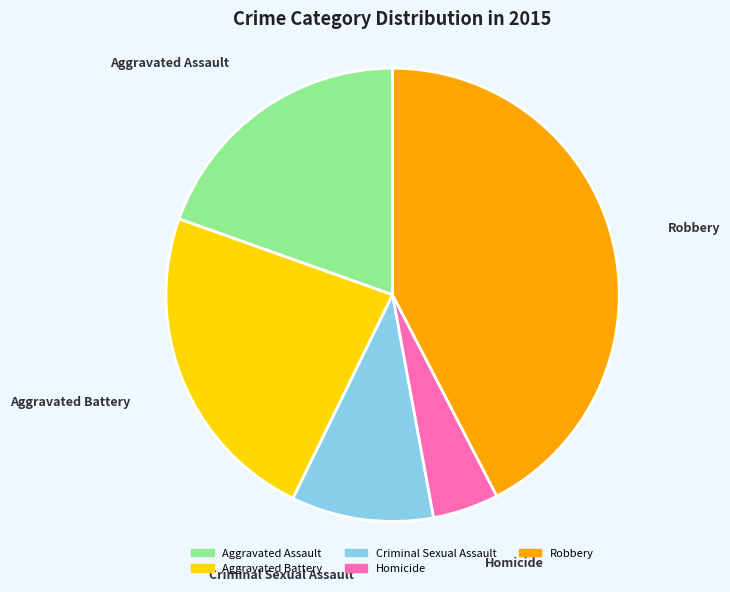

Is it true that Homicide is 14% of the pie?

False